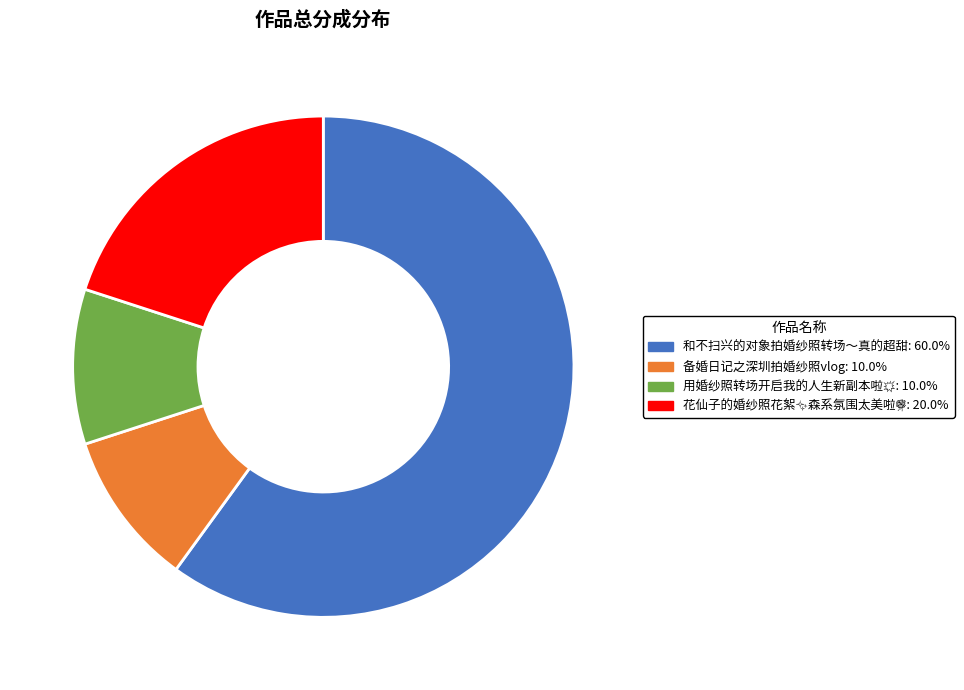

How many segments does this pie chart have?

4